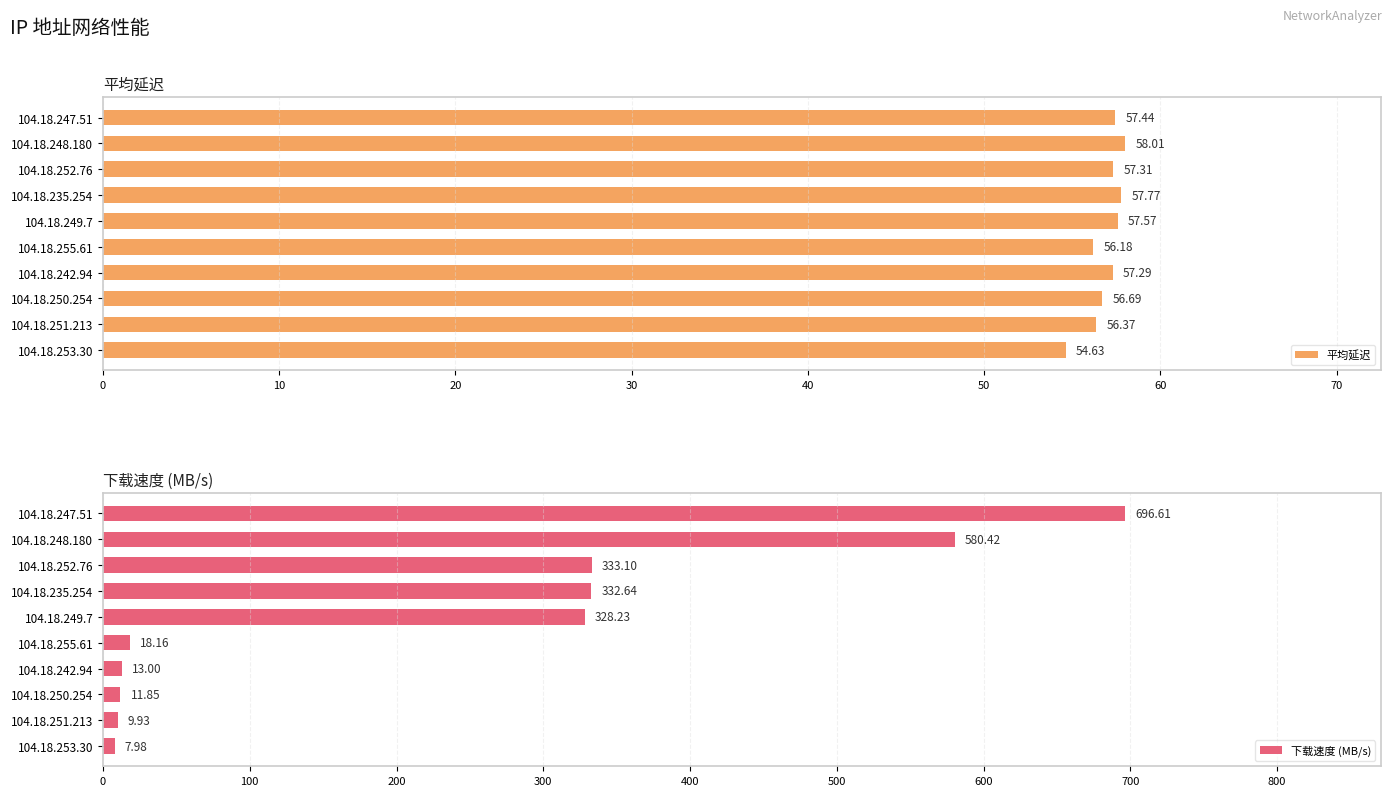

What is the difference between the second highest and minimum values in the 下载速度 (MB/s) series?

572.4